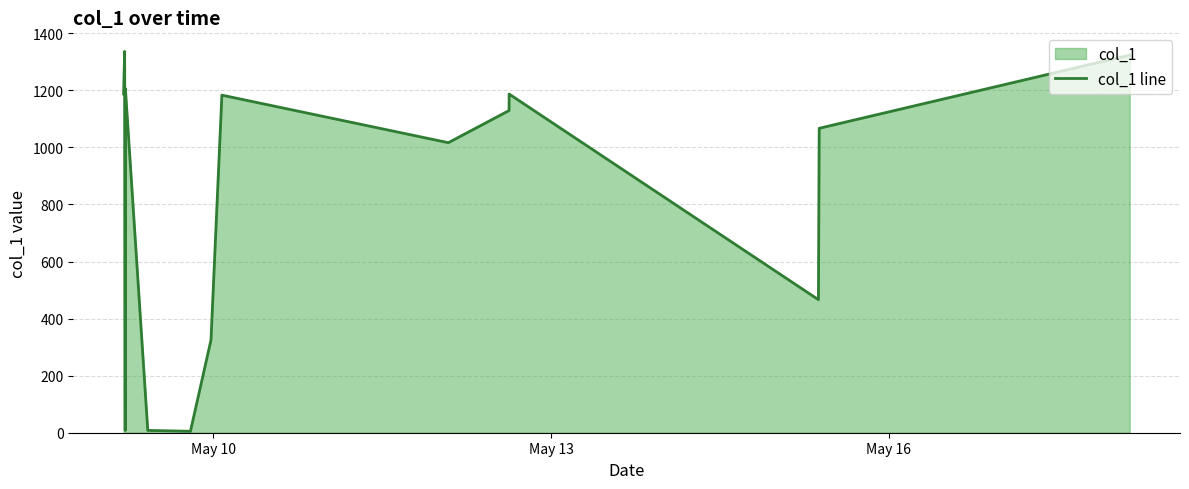

What is the difference between the maximum and minimum values?

1331.4